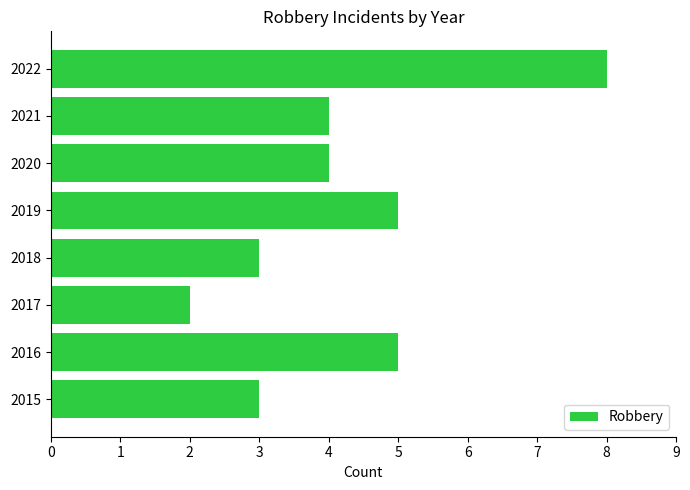

Does the chart contain any negative values?

No